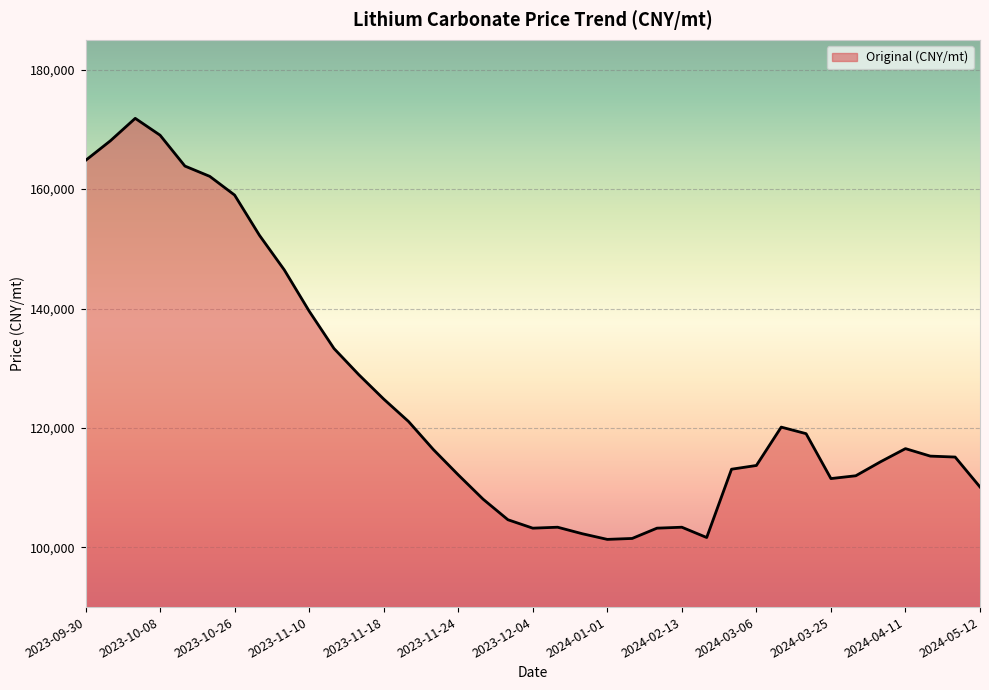

What is the greatest value displayed?

171851.8